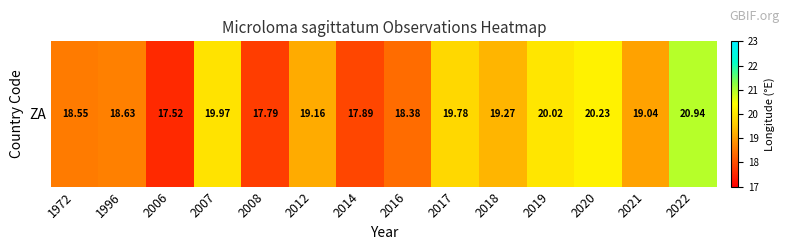

Approximately how many times larger is the value at 2006 compared to 2014?

1.0